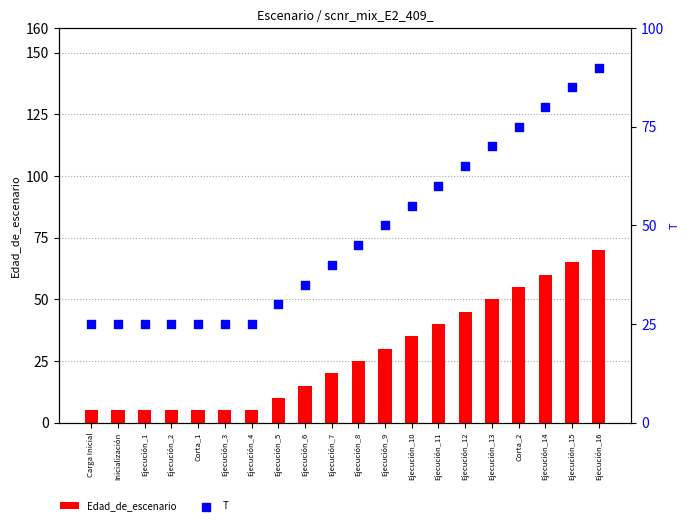

Which series contains the highest Y value?

T